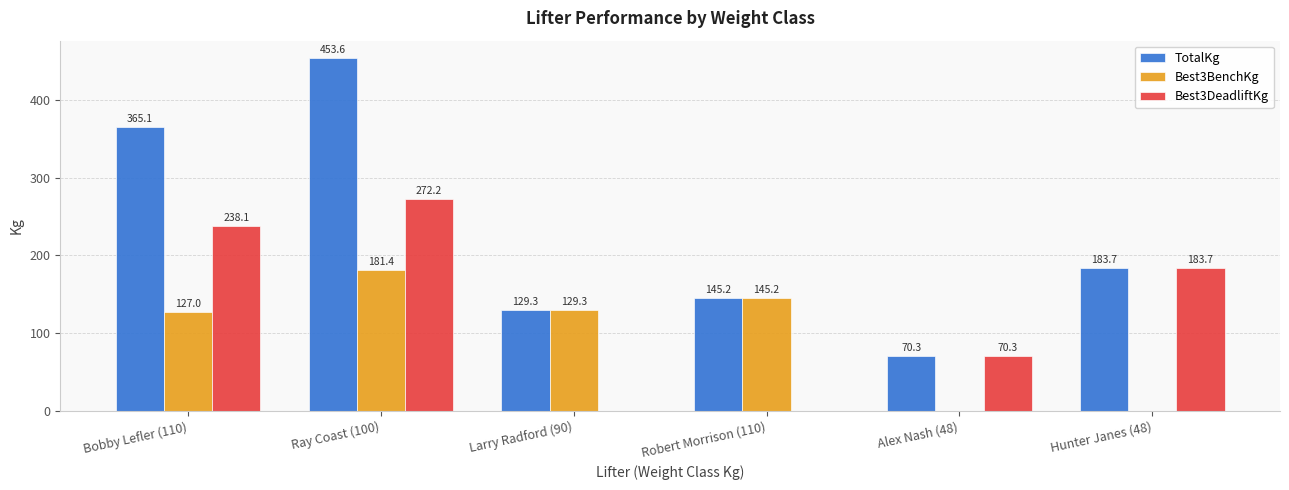

Where is Best3DeadliftKg nearest to the value 136?

Hunter Janes (48)